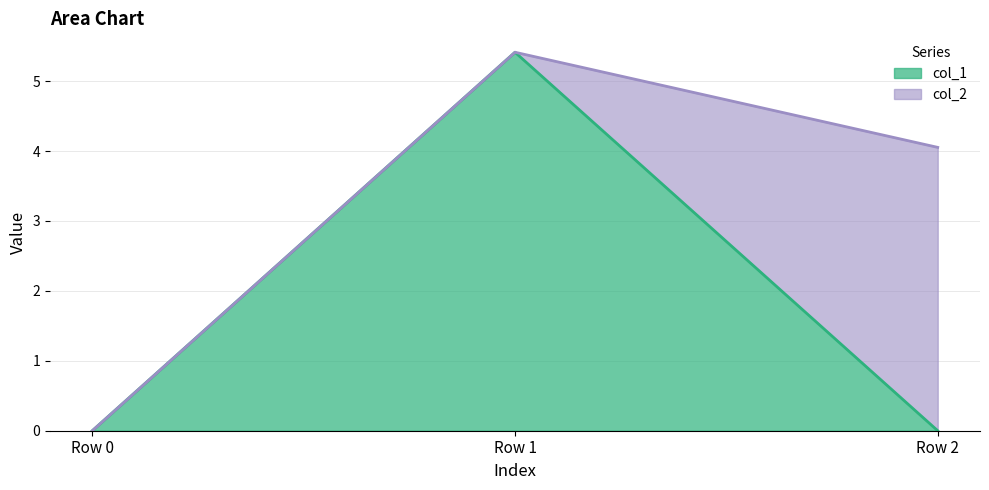

What is the average value?

1.8